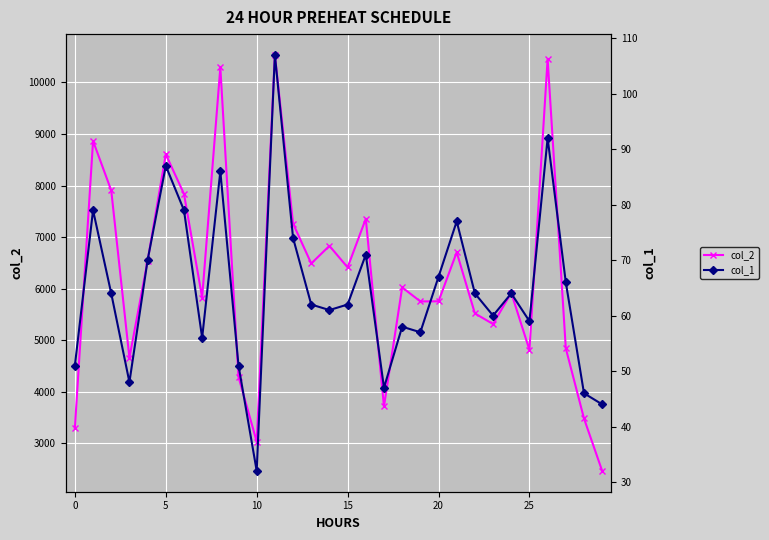

What is the lowest value of the col_1 series?

32